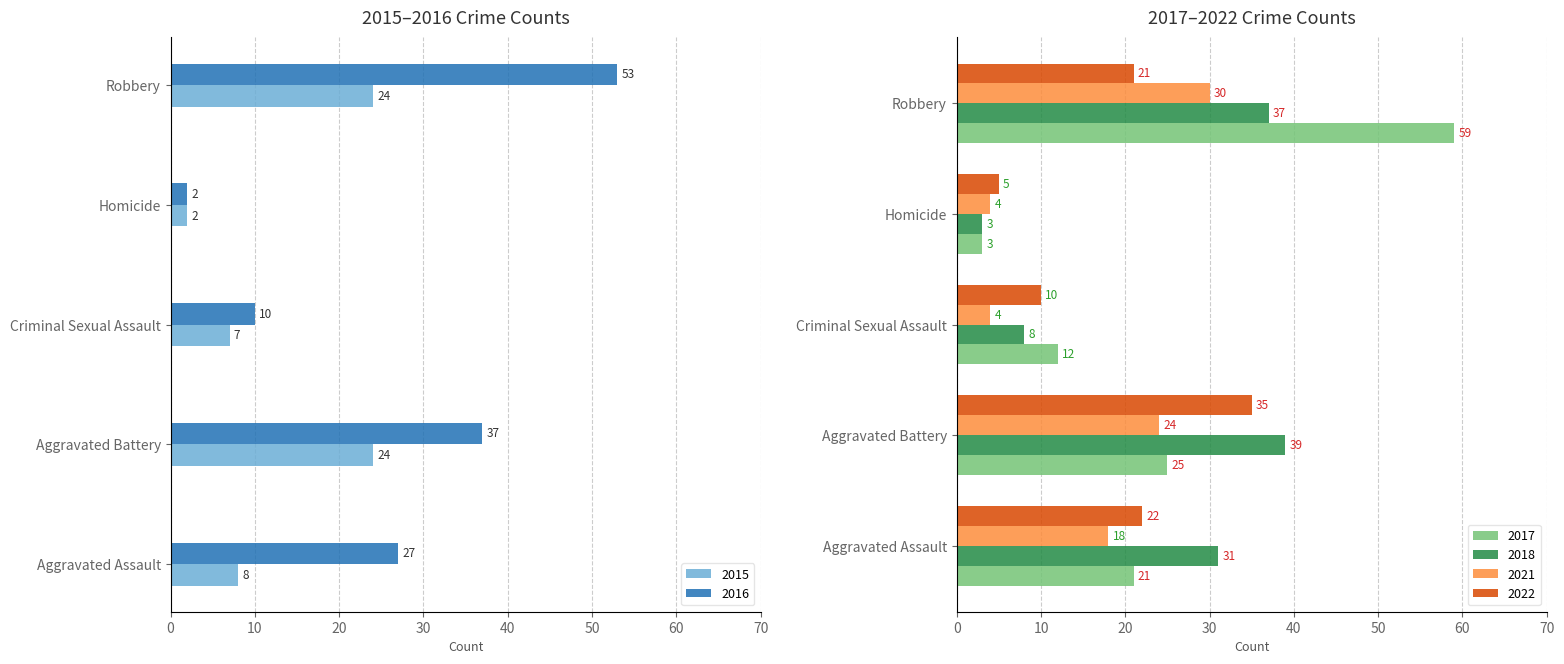

What is the label of the 1st bar from the right?

Robbery